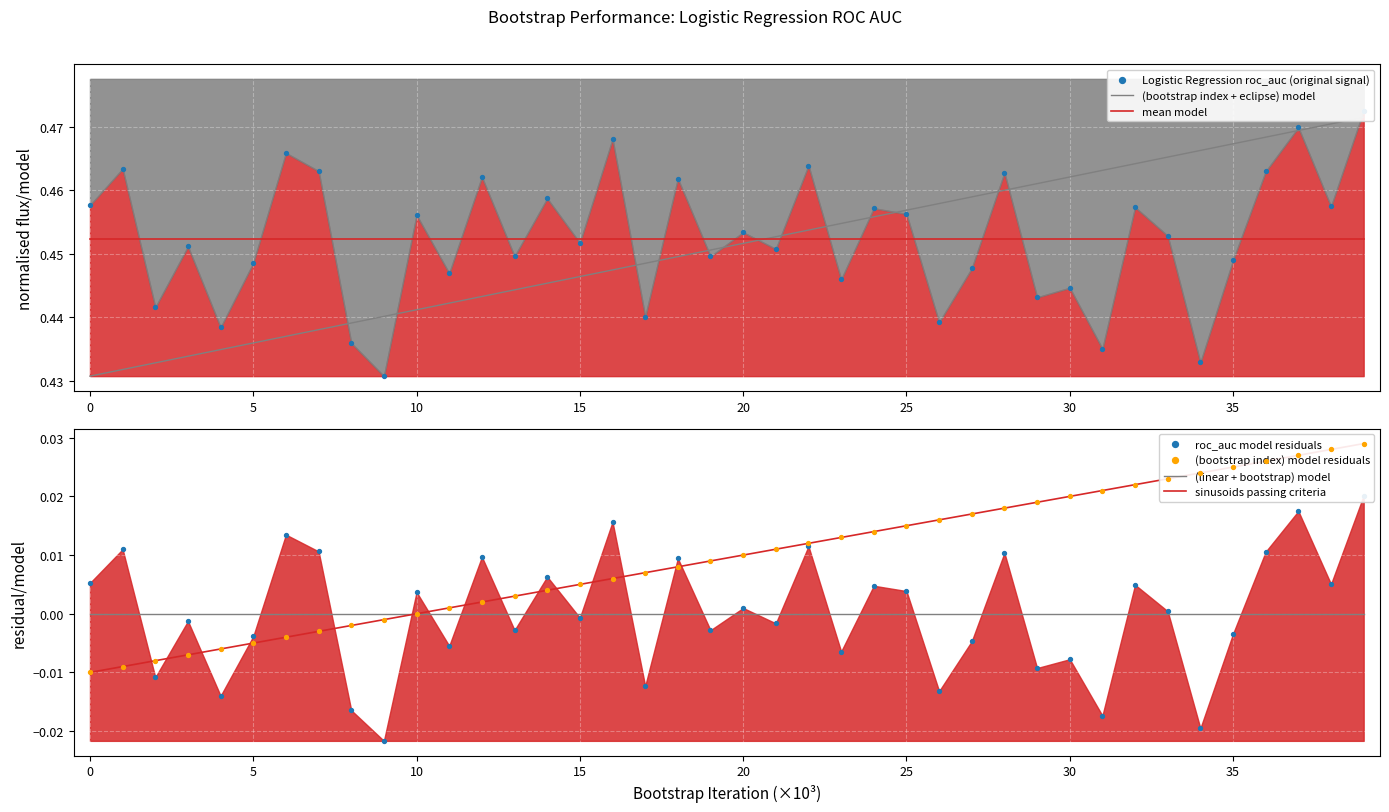

At which category is the sum across all series the highest?

39